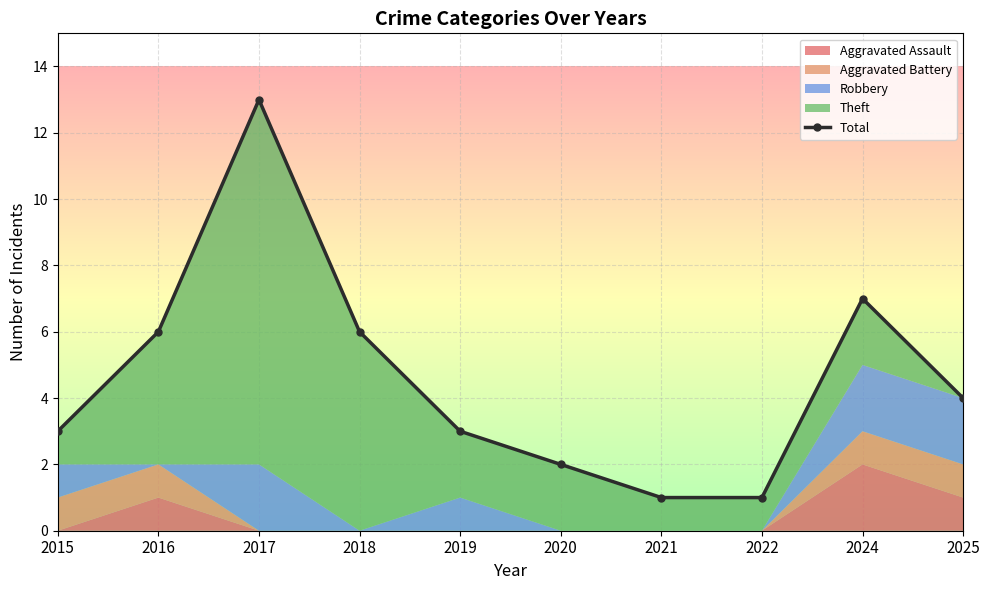

What is the greatest value displayed?

13